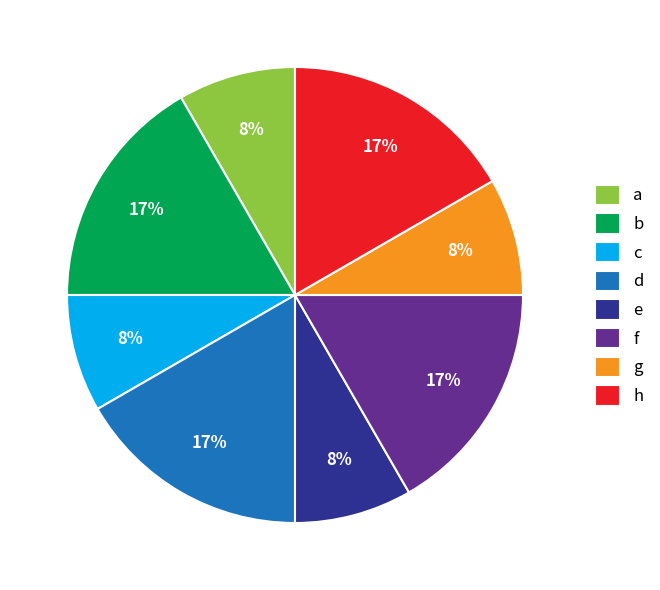

To the nearest percent, what portion does e represent?

8%